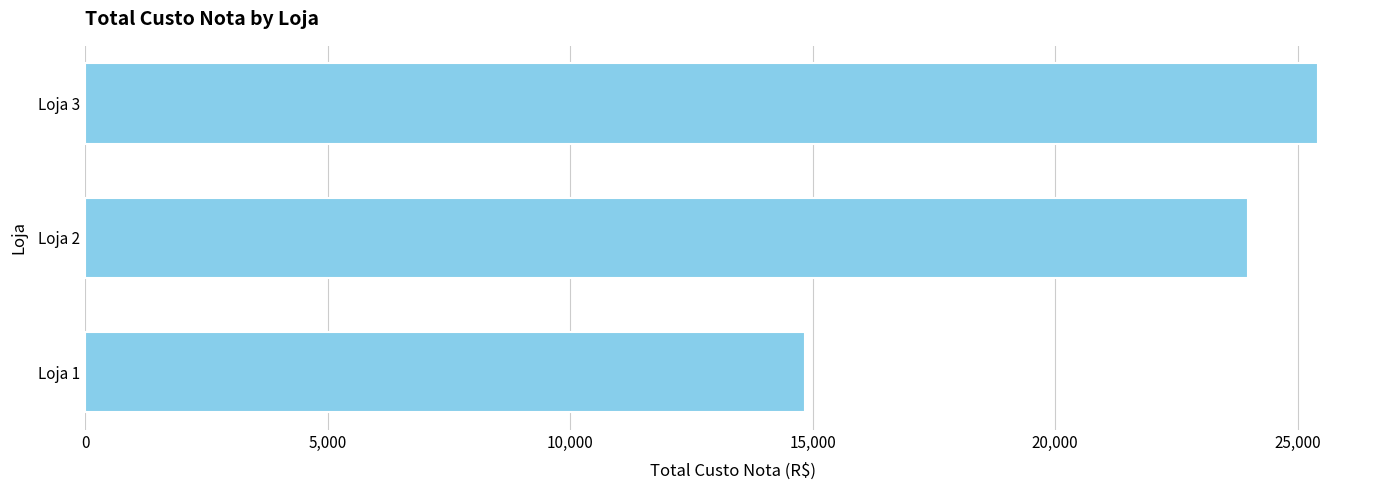

At which label is the value closest to 20140?

Loja 2